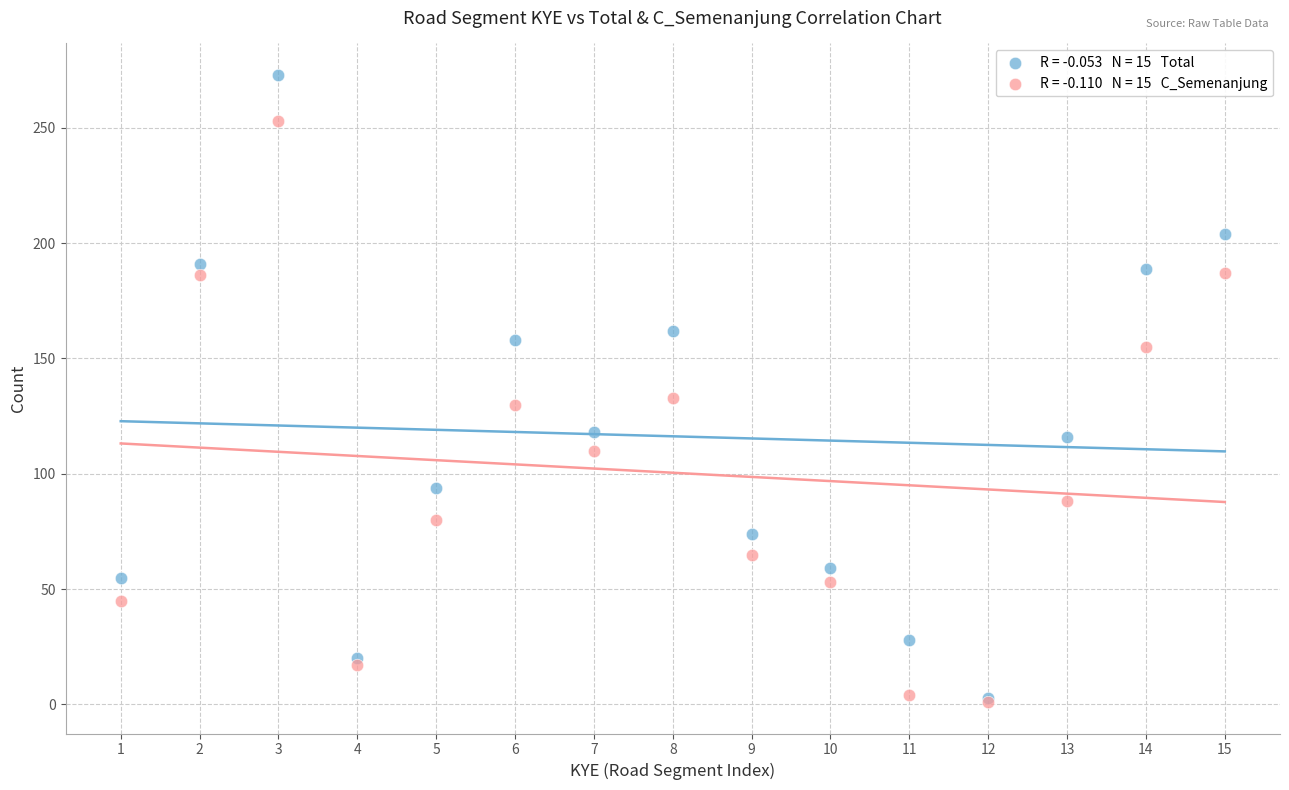

Across all series, what Y value is closest to 137?

133